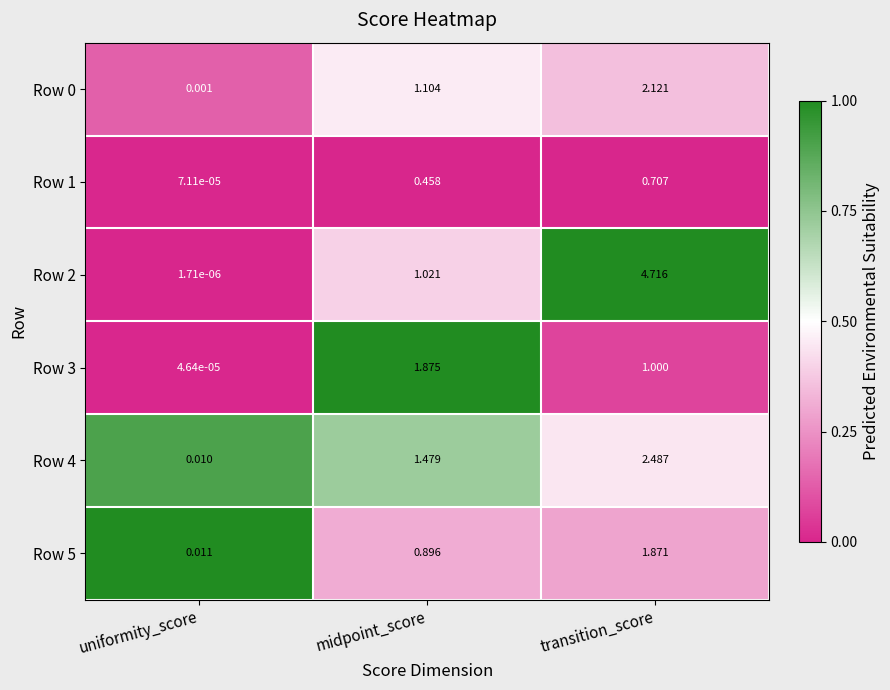

At which category is the sum across all series the highest?

transition_score